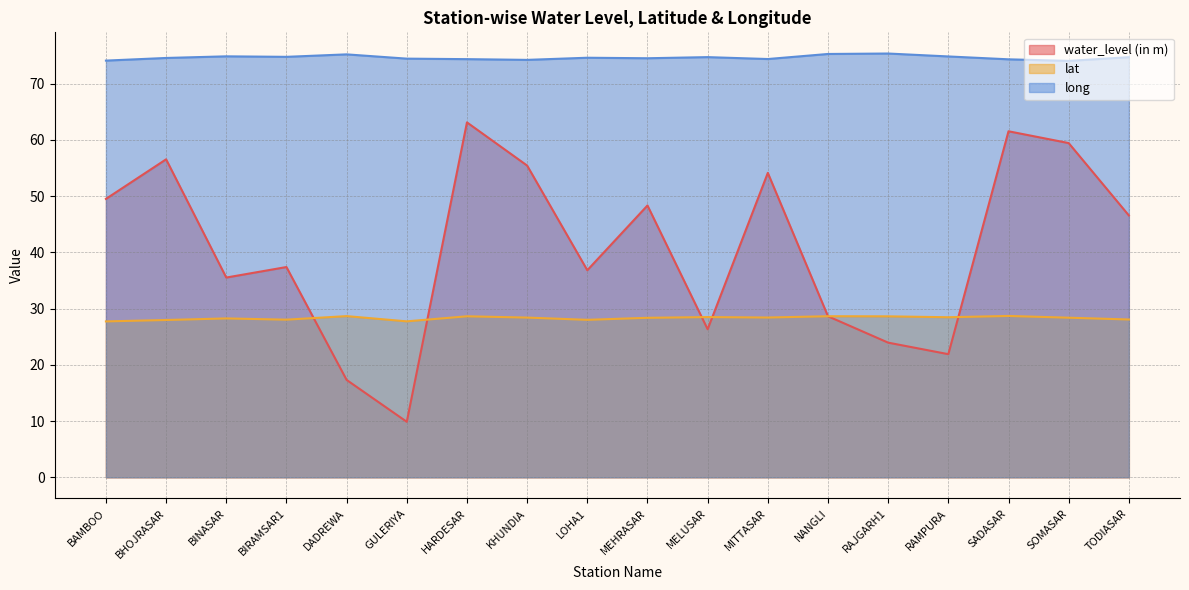

True or false: long and lat intersect in this chart.

False